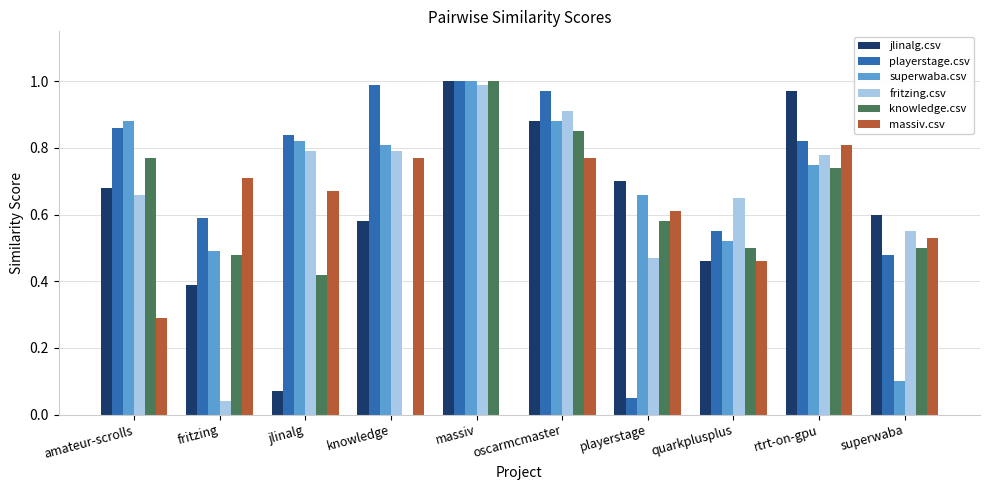

What is the total value across all series at oscarmcmaster?

5.3